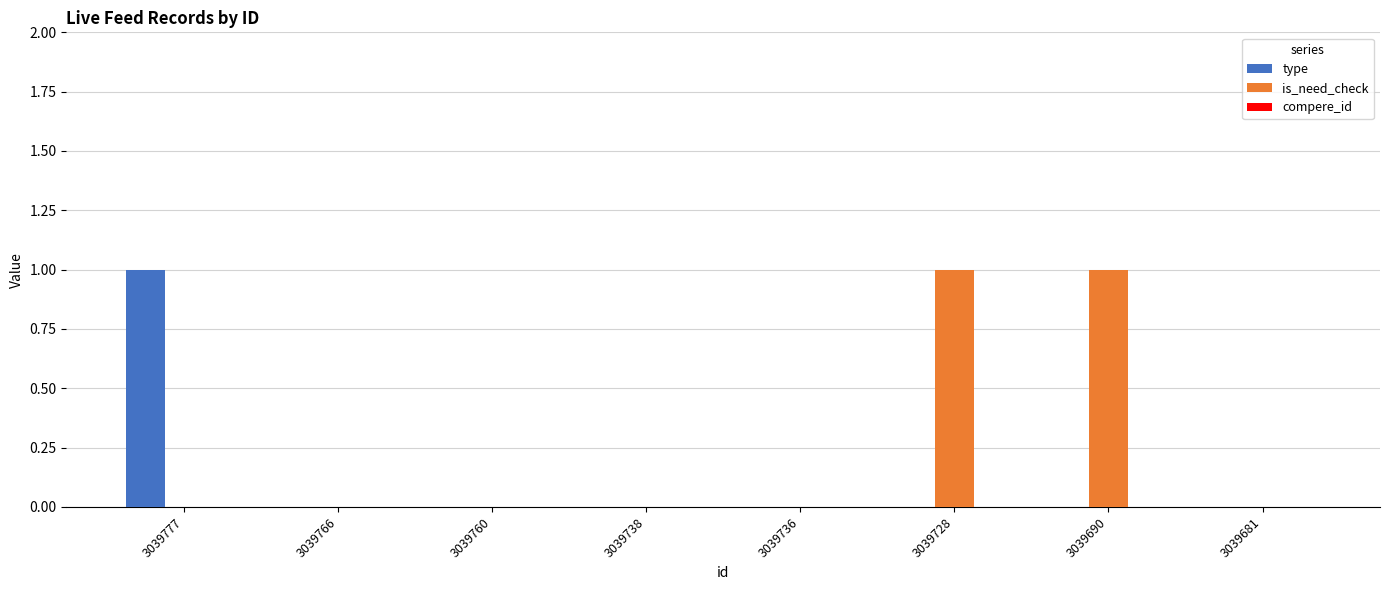

What is the maximum value shown in the chart?

1